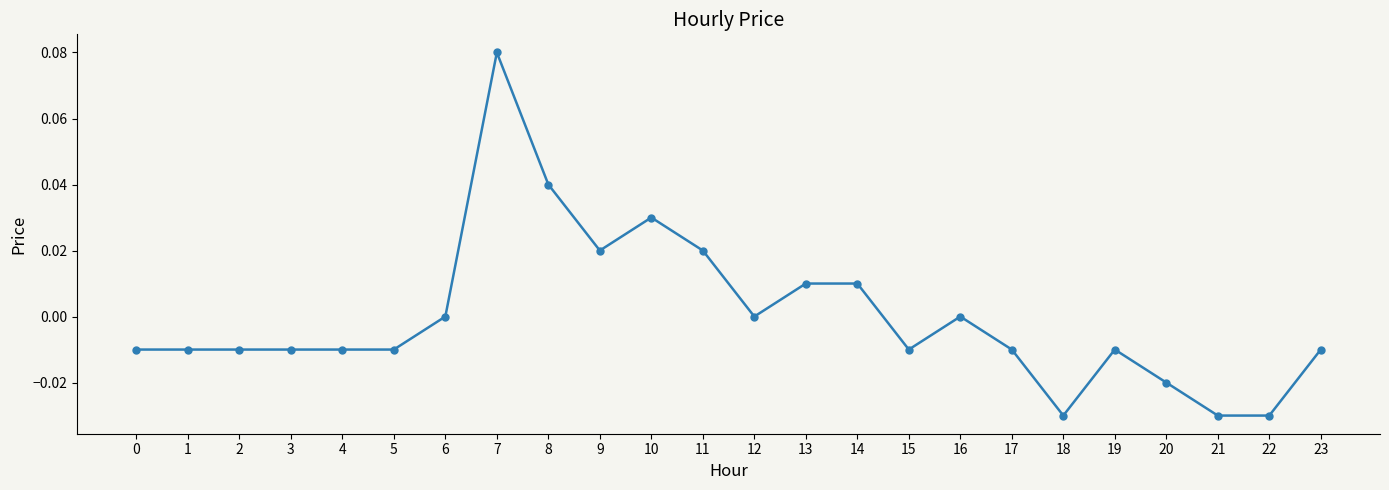

Which has a higher value, 12 or 2?

12